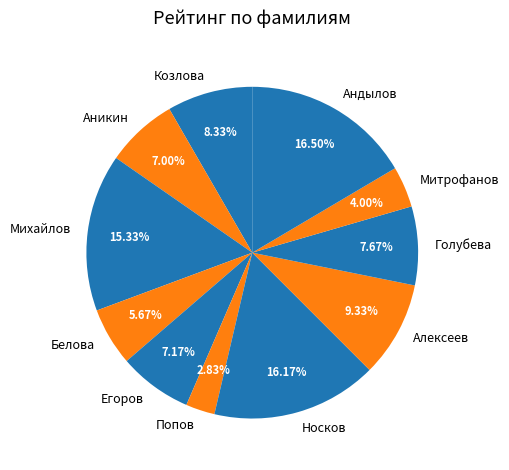

What is the ratio of the value at Михайлов to the value at Андылов?

0.9